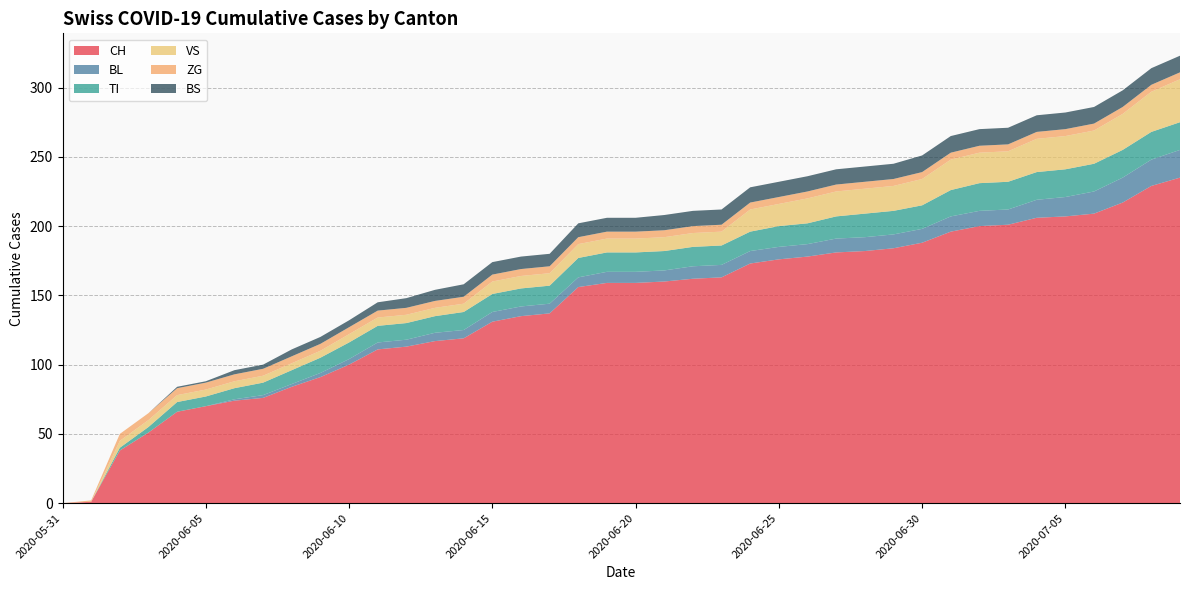

Rank the series by their maximum value, from lowest to highest.

ZG, BS, BL, TI, VS, CH